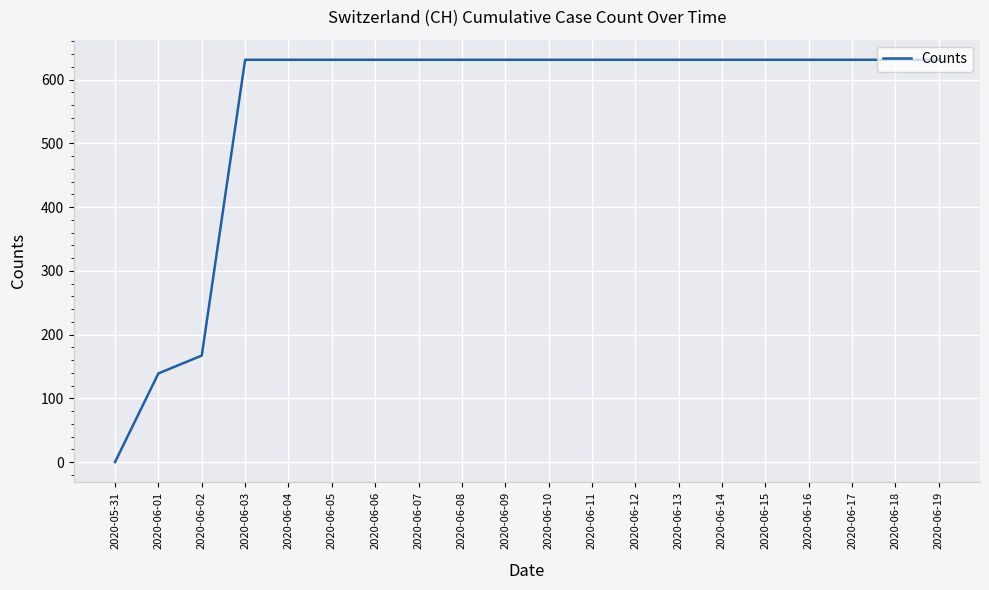

At which category does the chart reach its minimum across all series?

2020-05-31